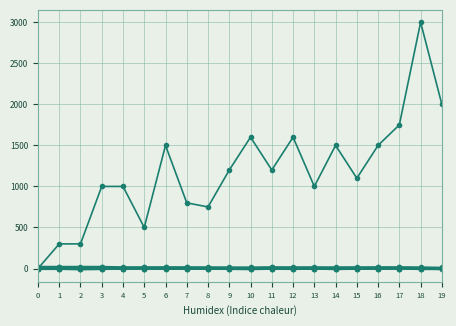

Is this an area chart (filled region under the line)?

No